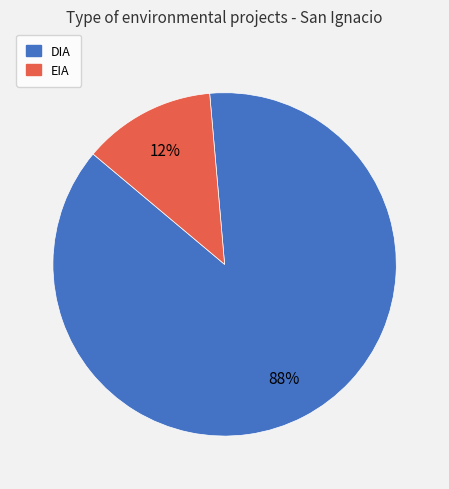

How many segments does this pie chart have?

2